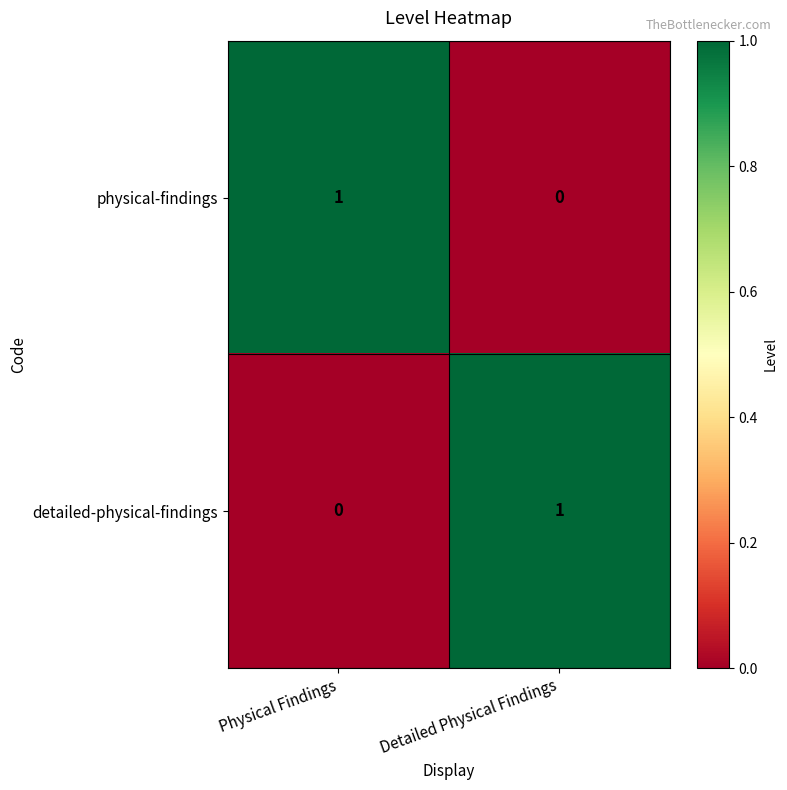

At how many categories does at least one series exceed 0?

2